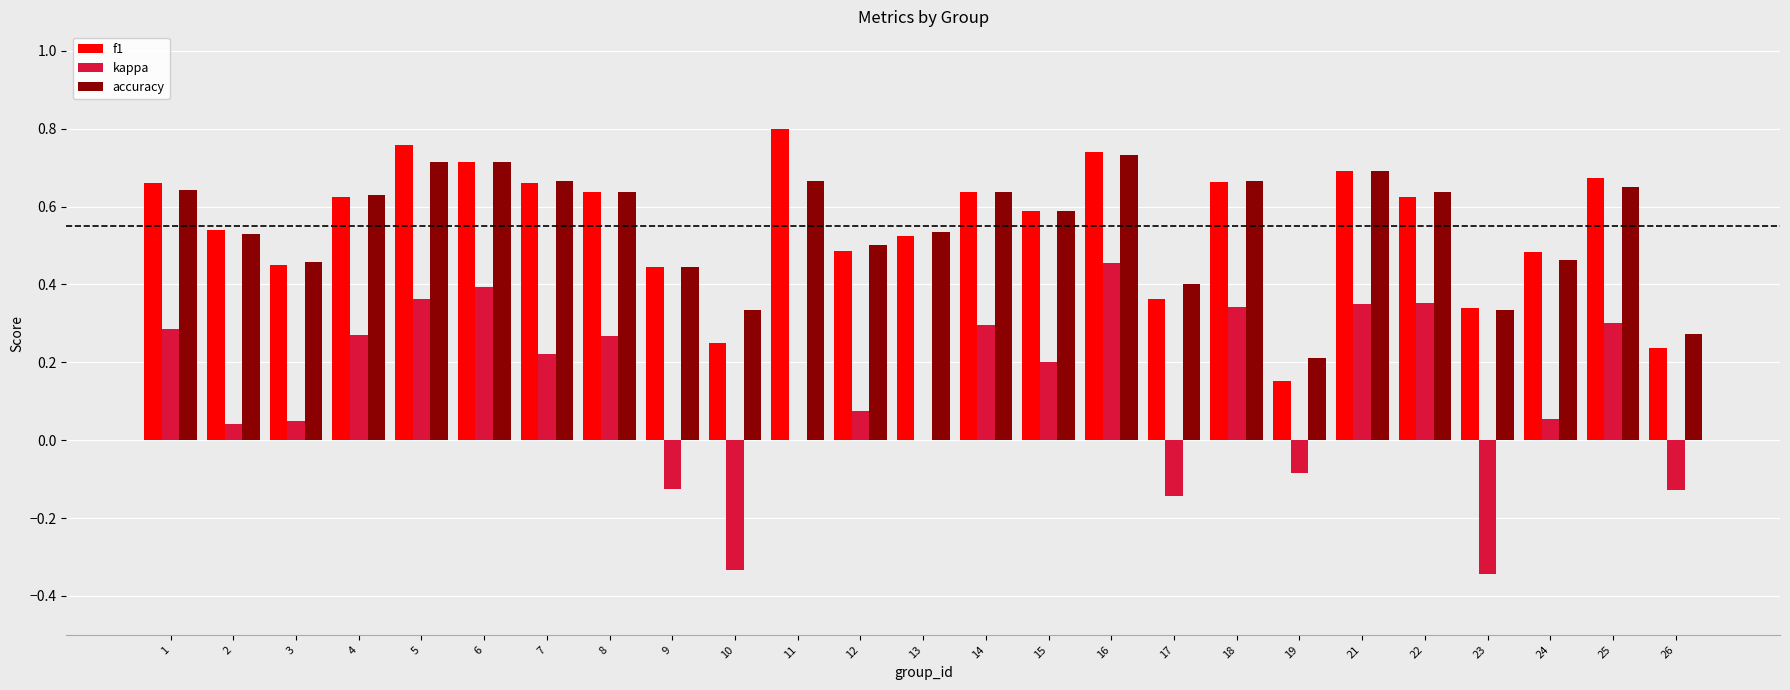

What is the sum of all f1 values?

13.7